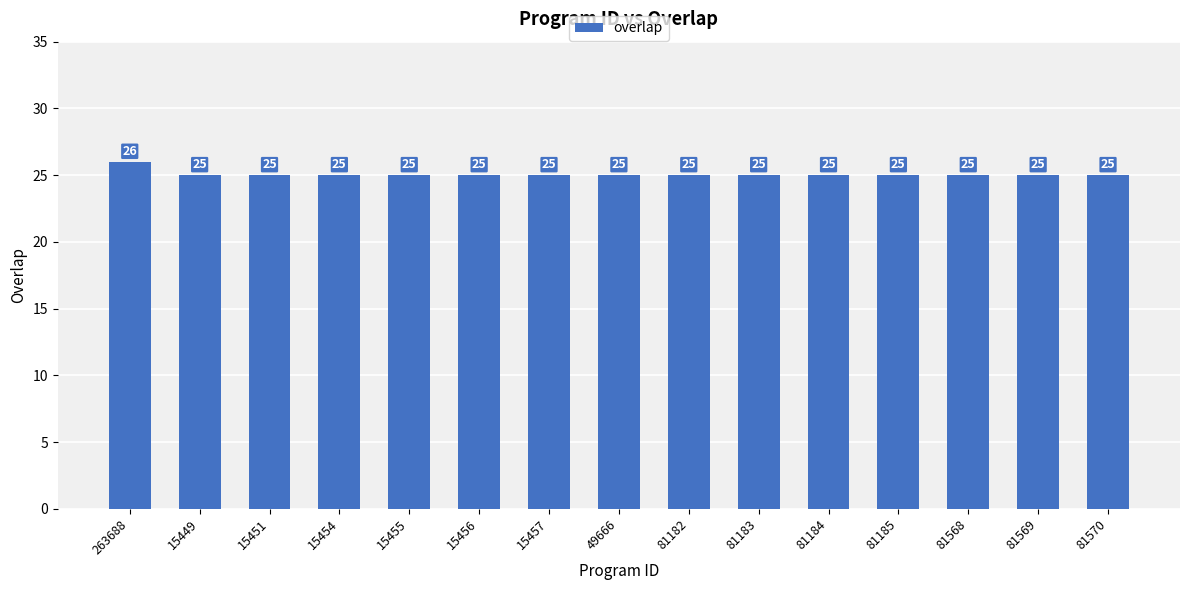

What is the sum of all values?

376